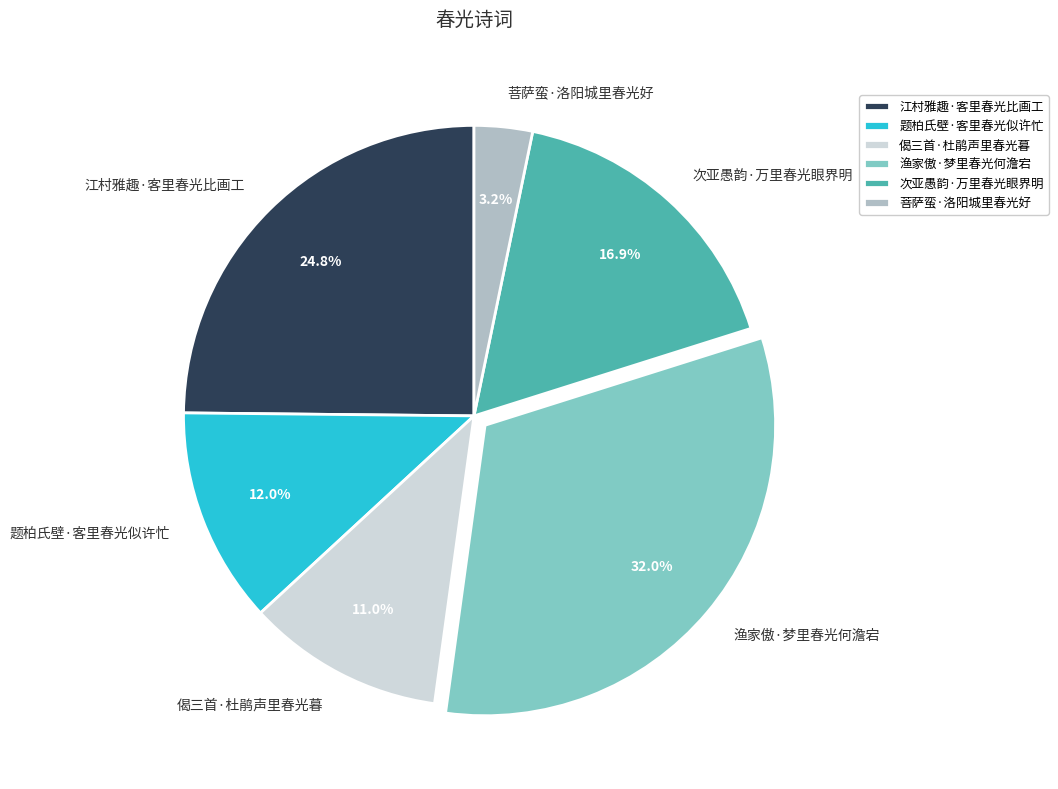

Which category has the smallest portion of the pie?

菩萨蛮·洛阳城里春光好